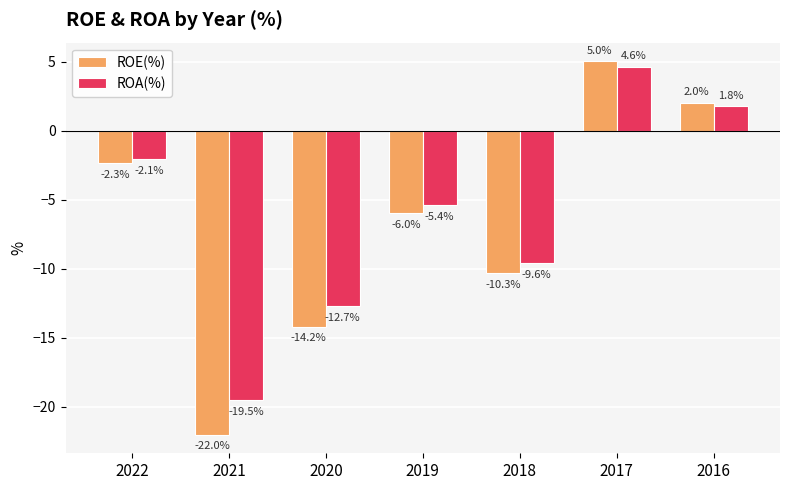

Which series has the largest total across all categories?

ROA(%)